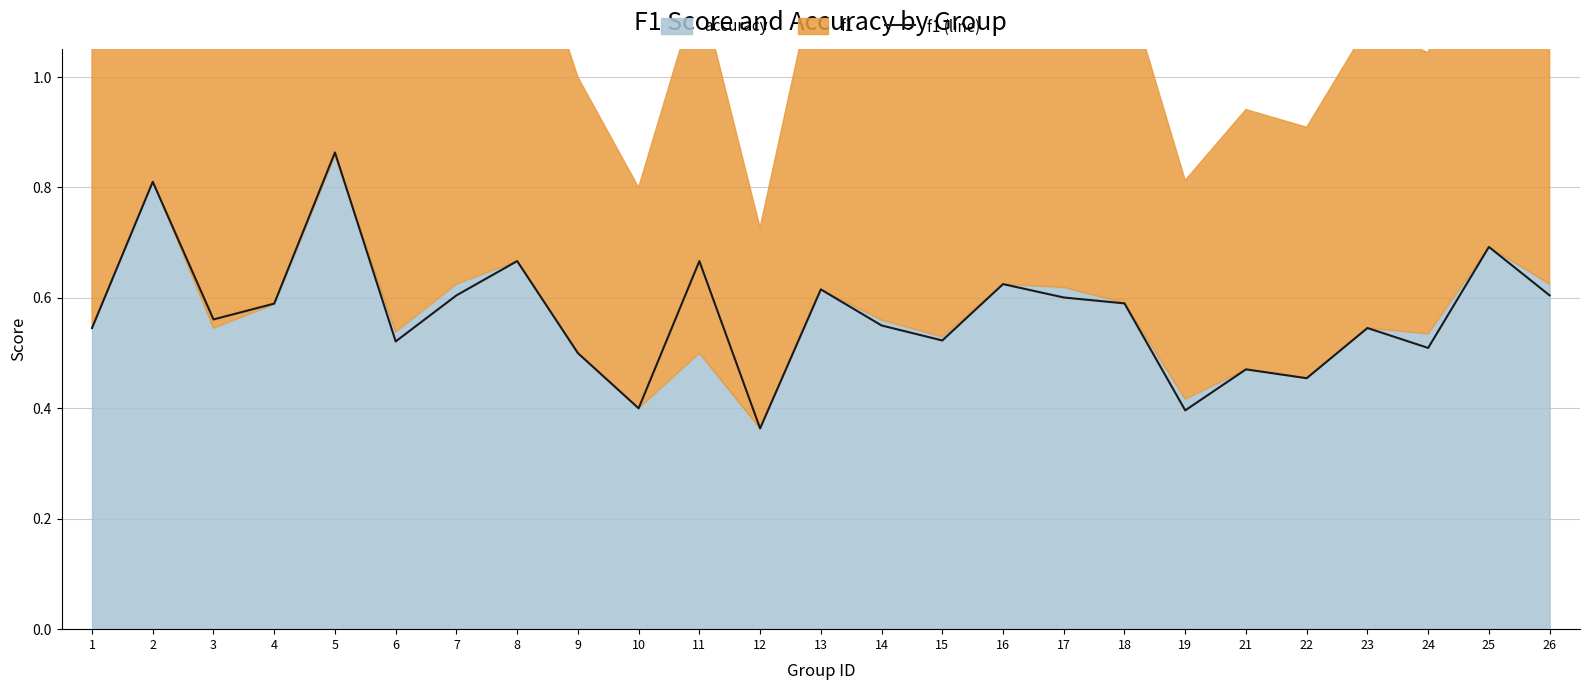

How many interior local peaks (higher than both neighbors) does the data have?

9